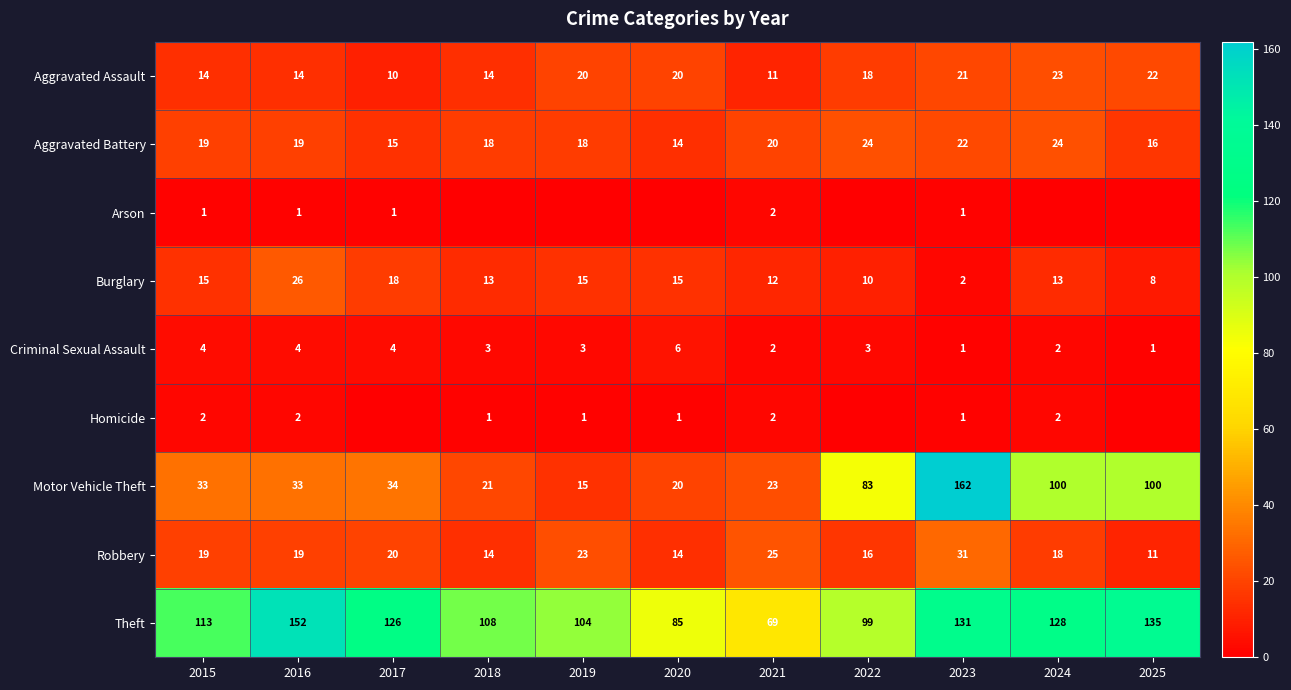

Is it true that Robbery equals 20 at 2017?

True